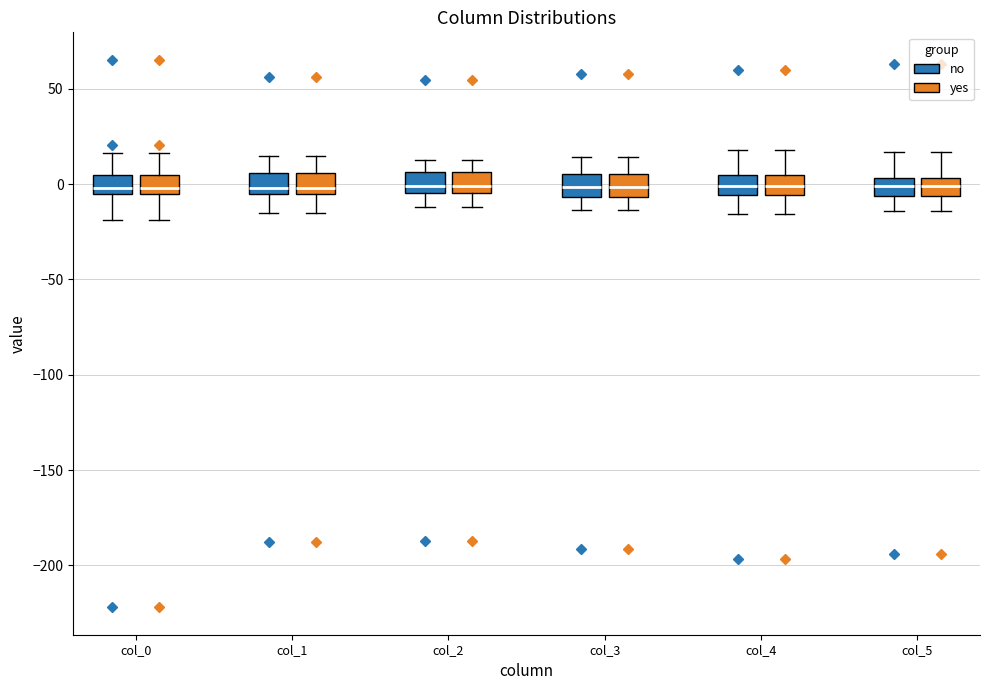

Where is the lower edge of the box for col_3 (no) on the y-axis? The values are not printed on the chart, so give them approximately, as read against the axis.

-5